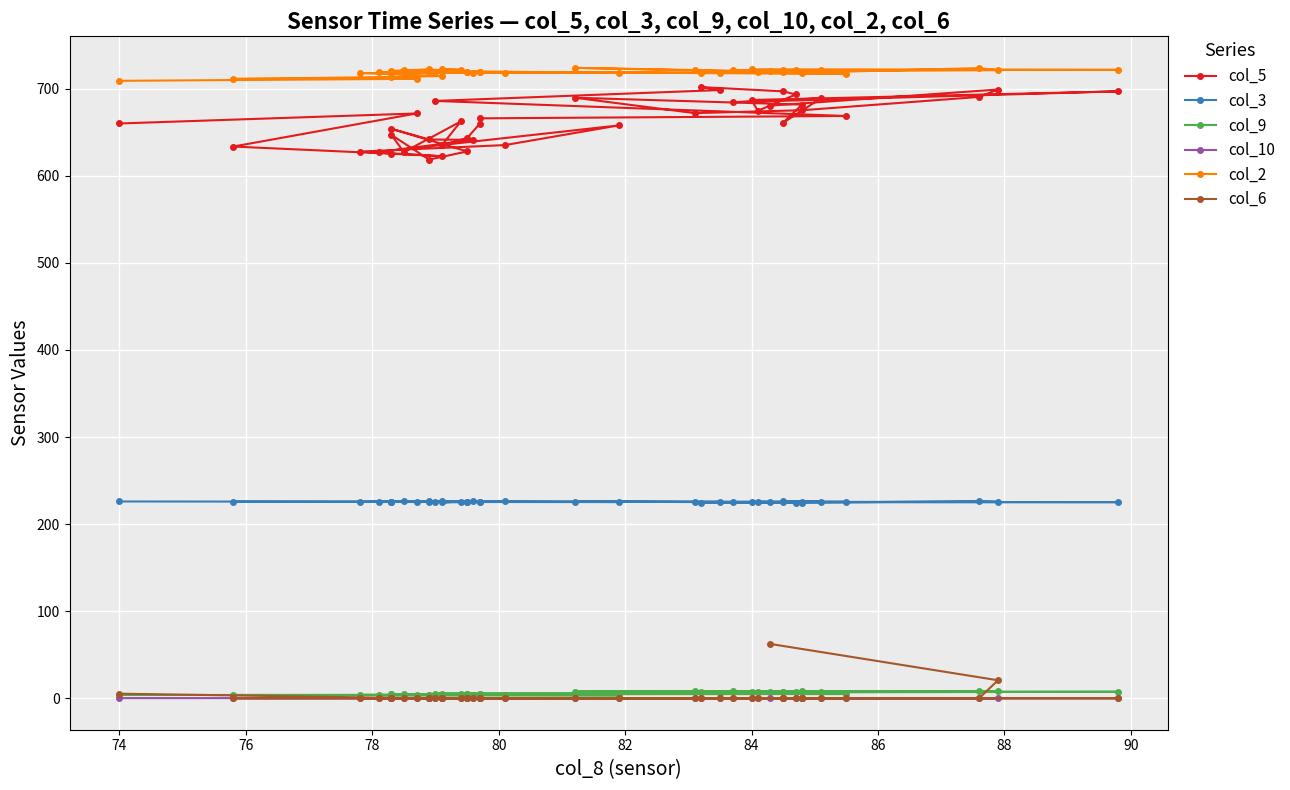

Is the value of col_3 at 37 greater than the value of col_6 at 86?

Yes